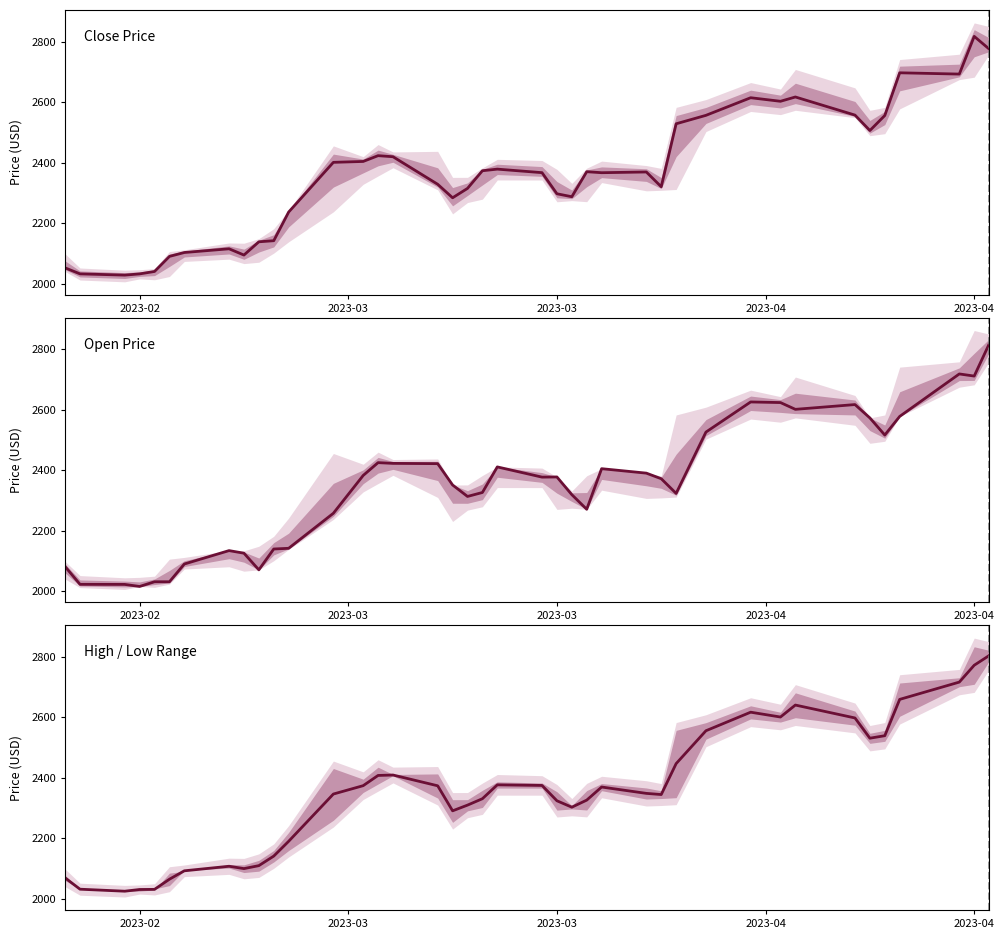

List the series in order of their peak value, highest first.

Close Price, Open Price, High / Low Range